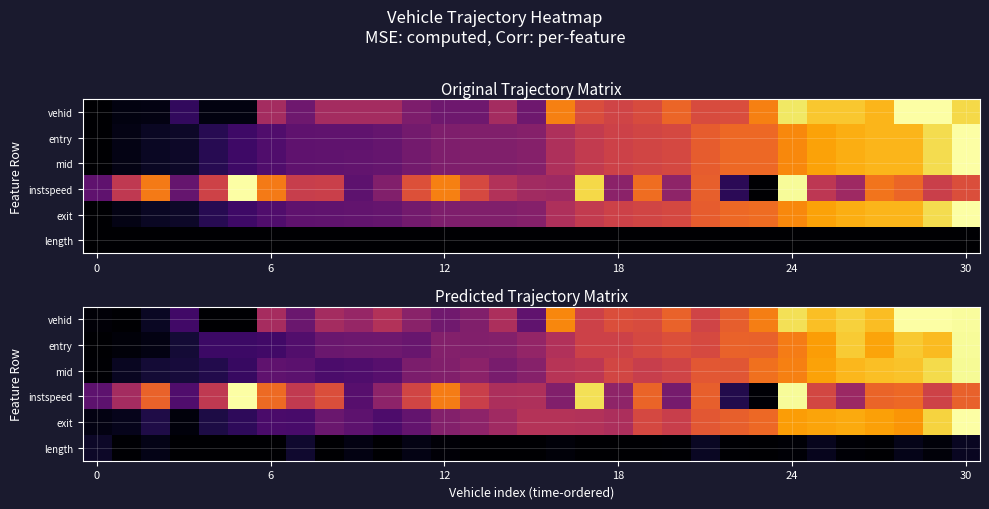

What is the difference between the maximum and minimum values in the entry series?

1.0